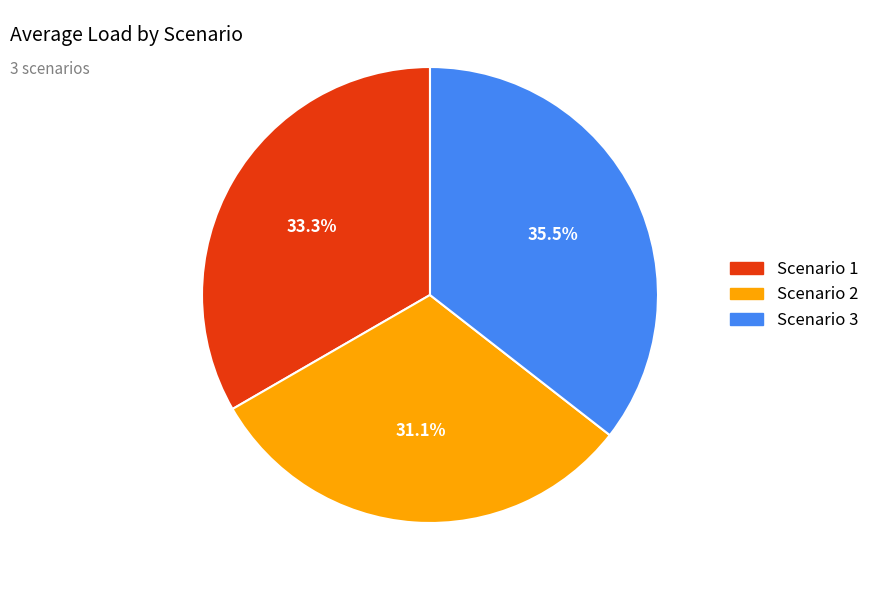

Combined, do Scenario 3 and Scenario 2 account for over 50%?

Yes